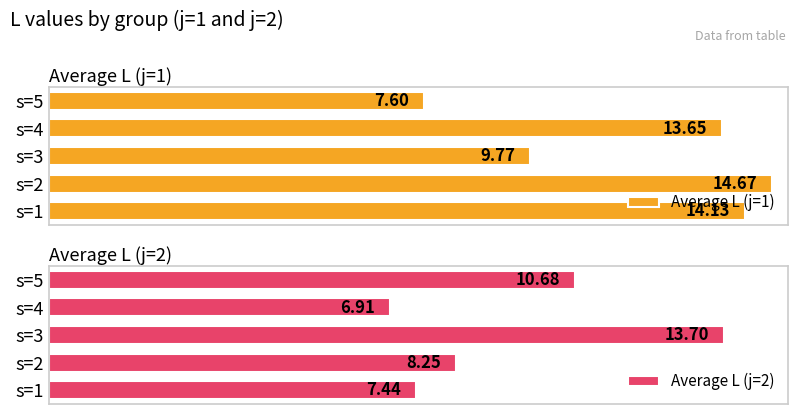

How many data points in Average L (j=2) are less than 8?

2